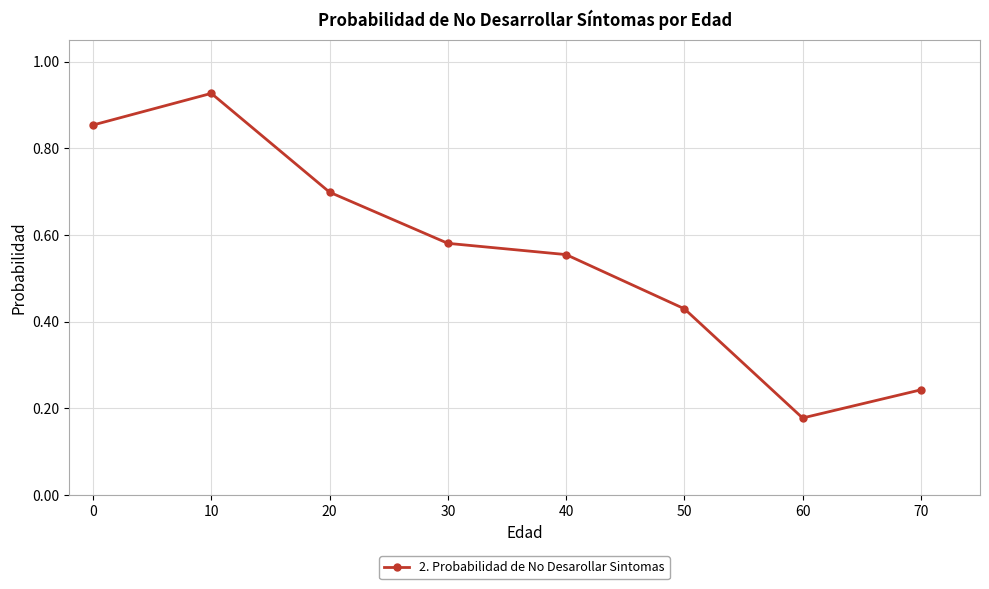

What is the change in value from 30 to 60?

-0.4